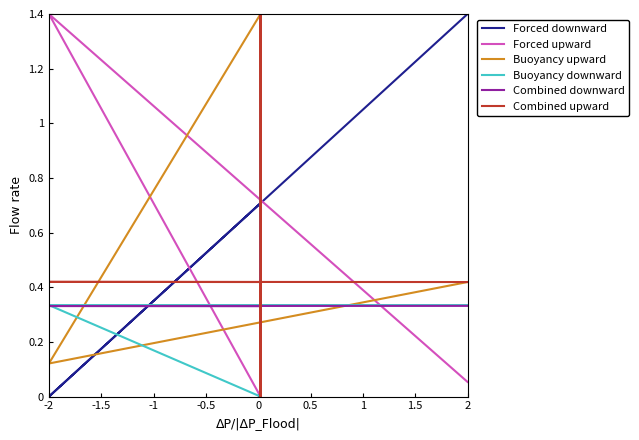

Is this an area chart (filled region under the line)?

No